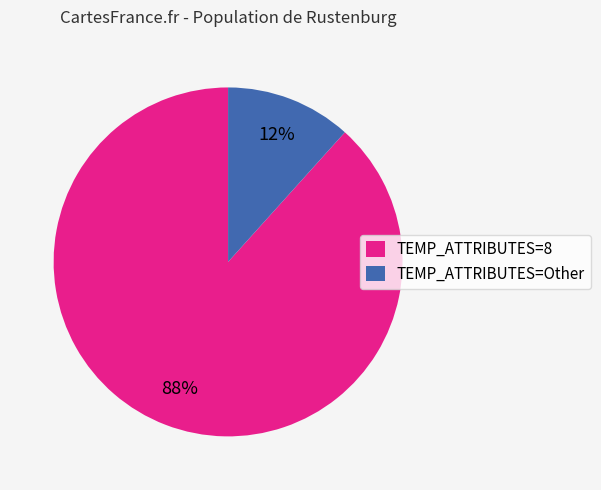

Combined, do TEMP_ATTRIBUTES=Other and TEMP_ATTRIBUTES=8 account for over 50%?

Yes